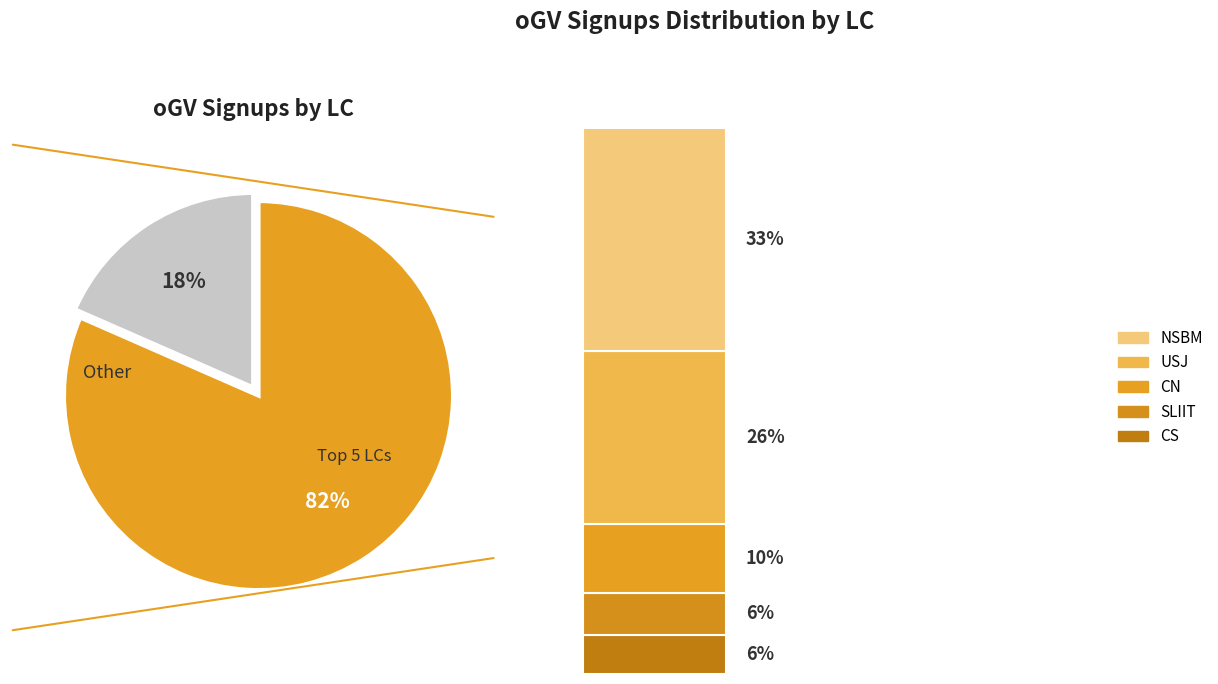

Does any single category account for the majority?

No